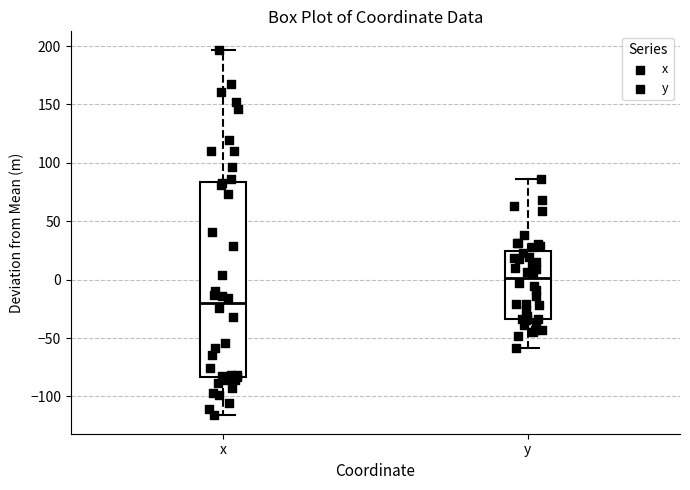

Where does the median line of the box for y sit on the y-axis? The values are not printed on the chart, so give them approximately, as read against the axis.

0